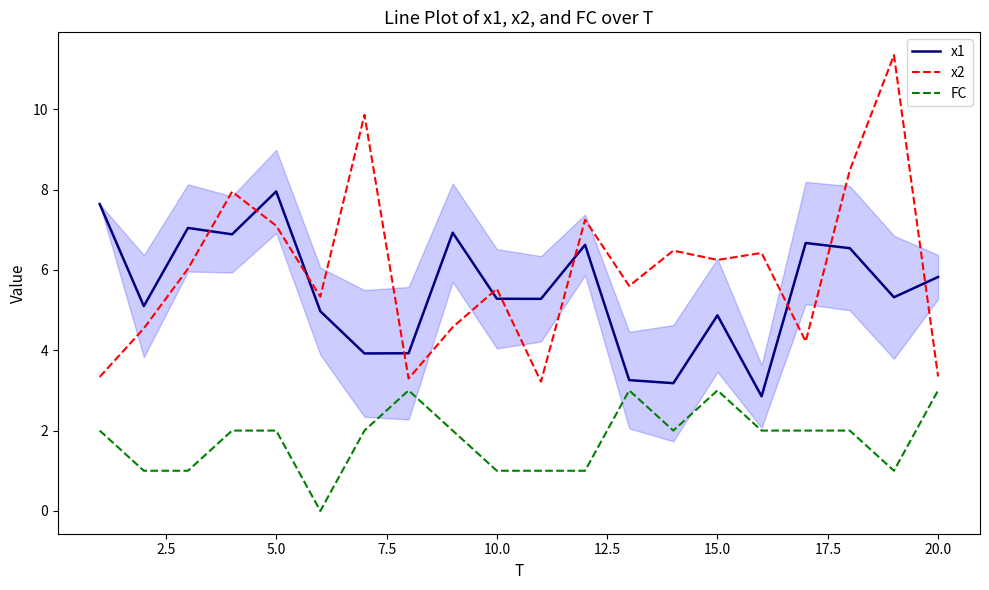

List the series in order of their peak value, lowest first.

FC, x1, x2